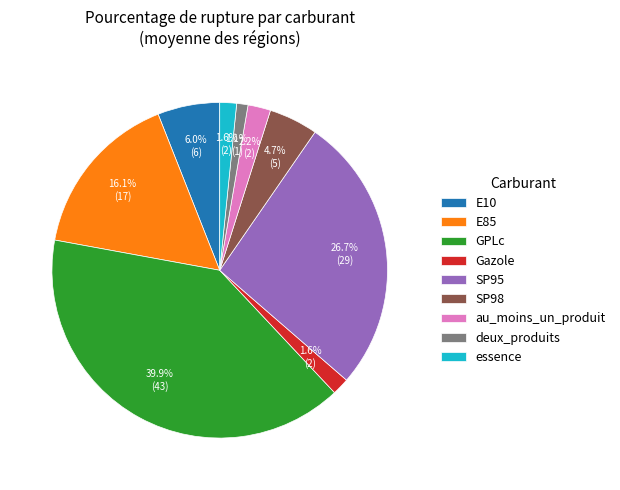

Is there a majority slice in this chart?

No